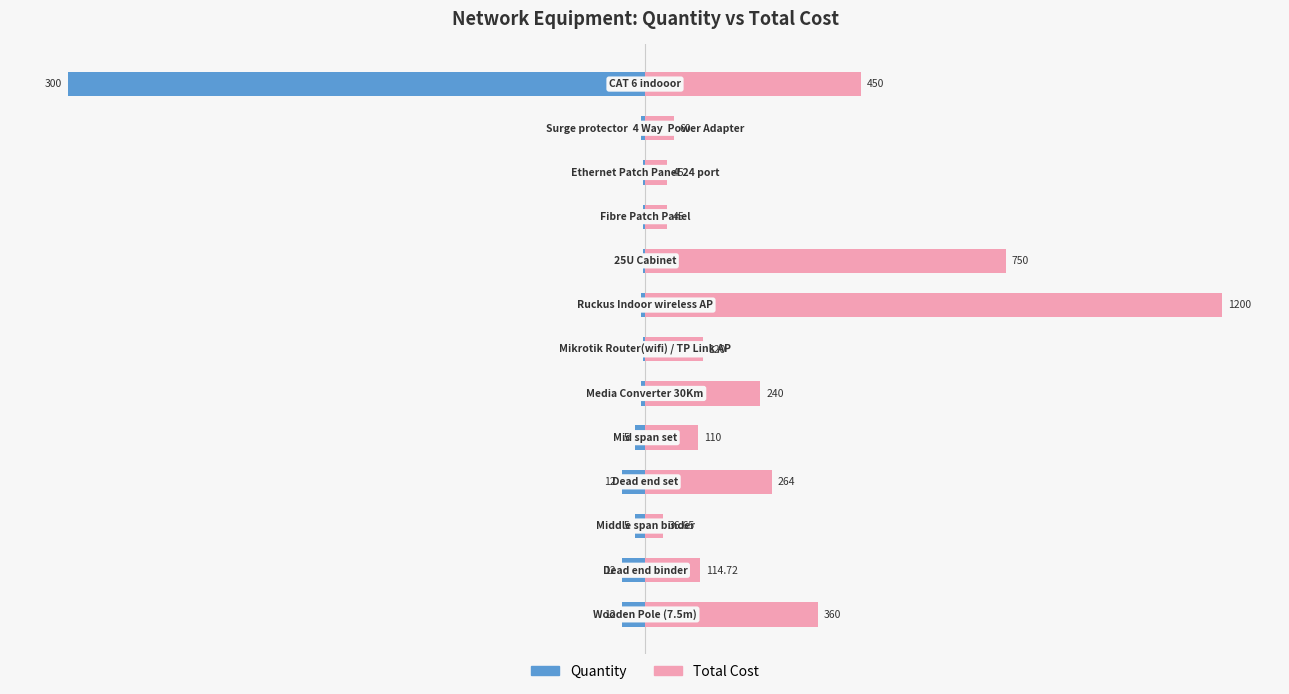

Which series has the largest total across all categories?

Total Cost